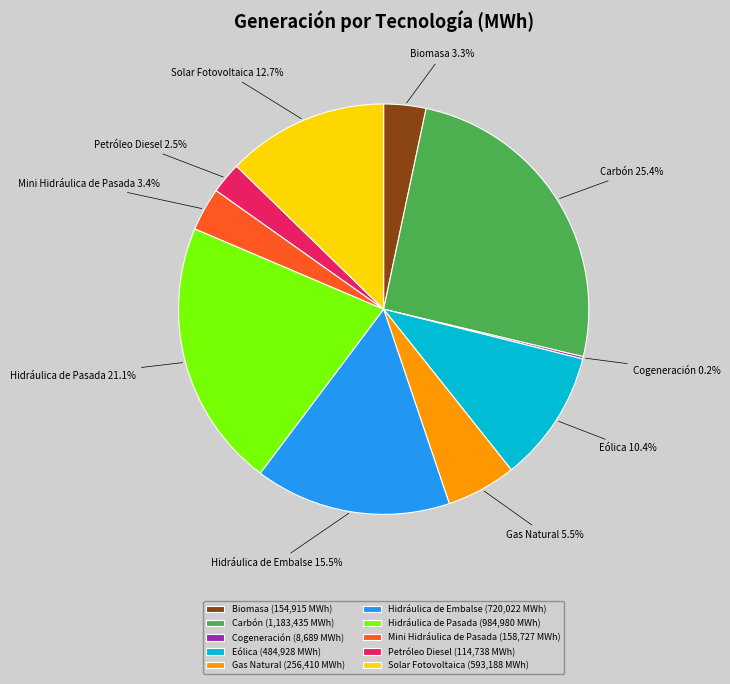

Does Petróleo Diesel represent more than half of the total?

No